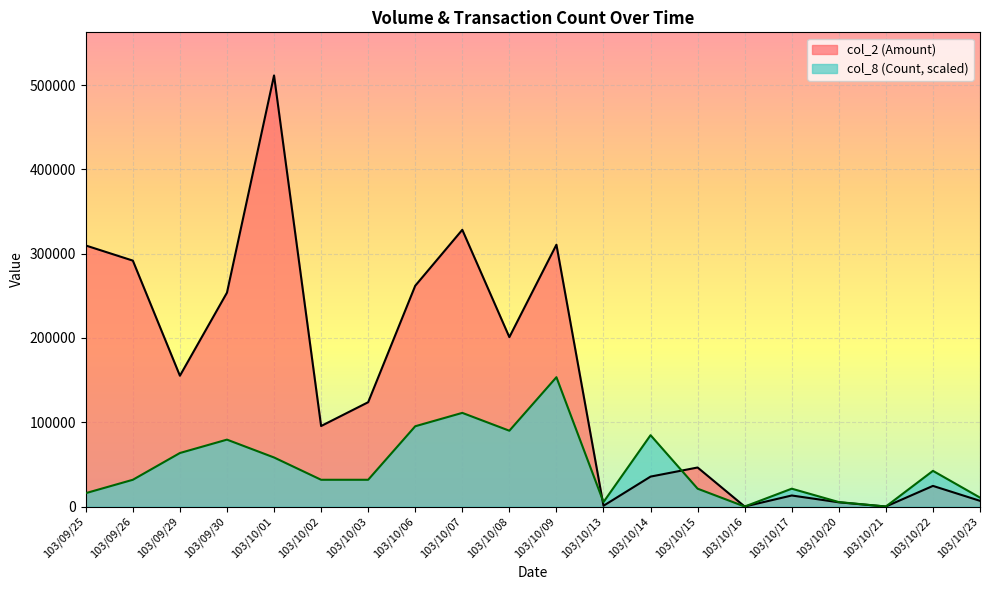

At which category does col_8 reach its first local valley?

103/10/08